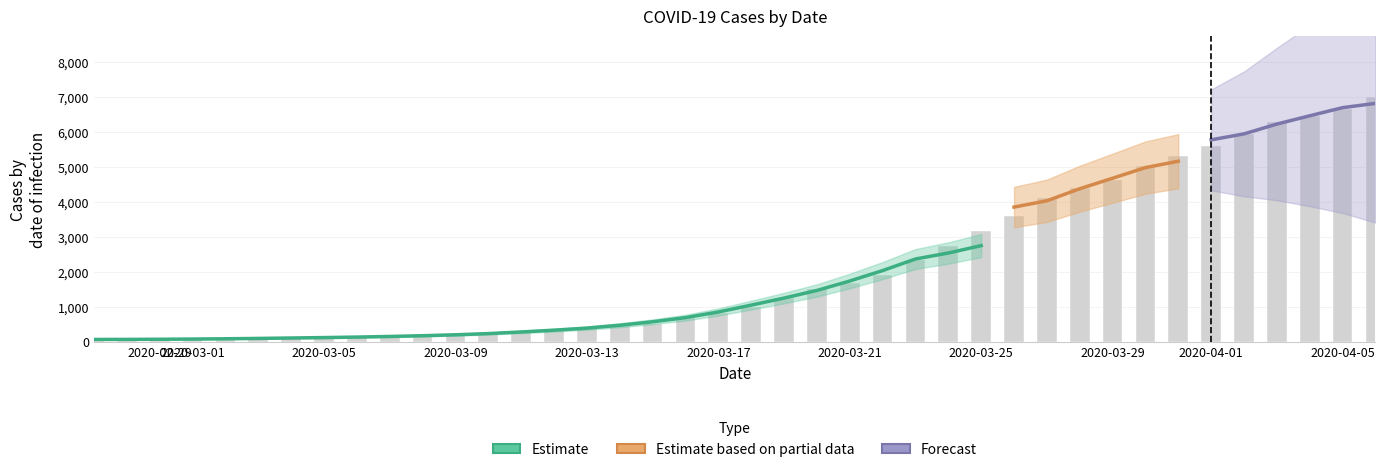

The value at 2020-03-23 is 3174. True or false?

False